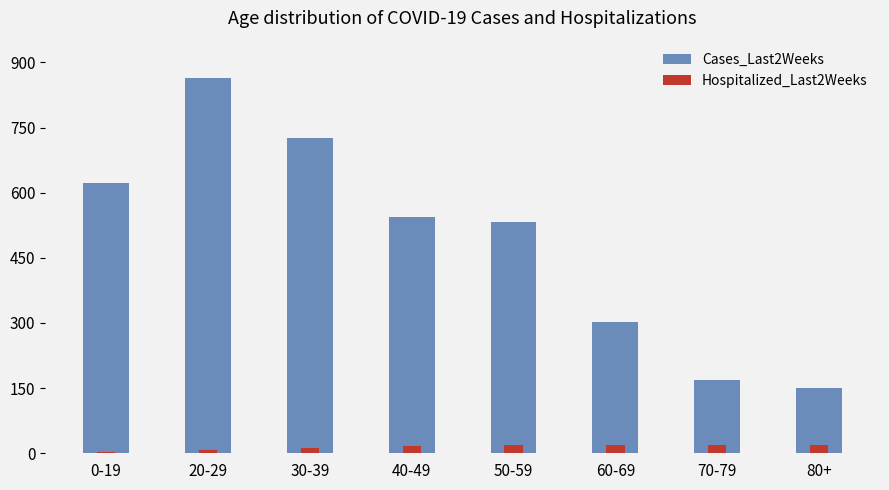

Is it true that Hospitalized_Last2Weeks equals 20 at 80+?

True